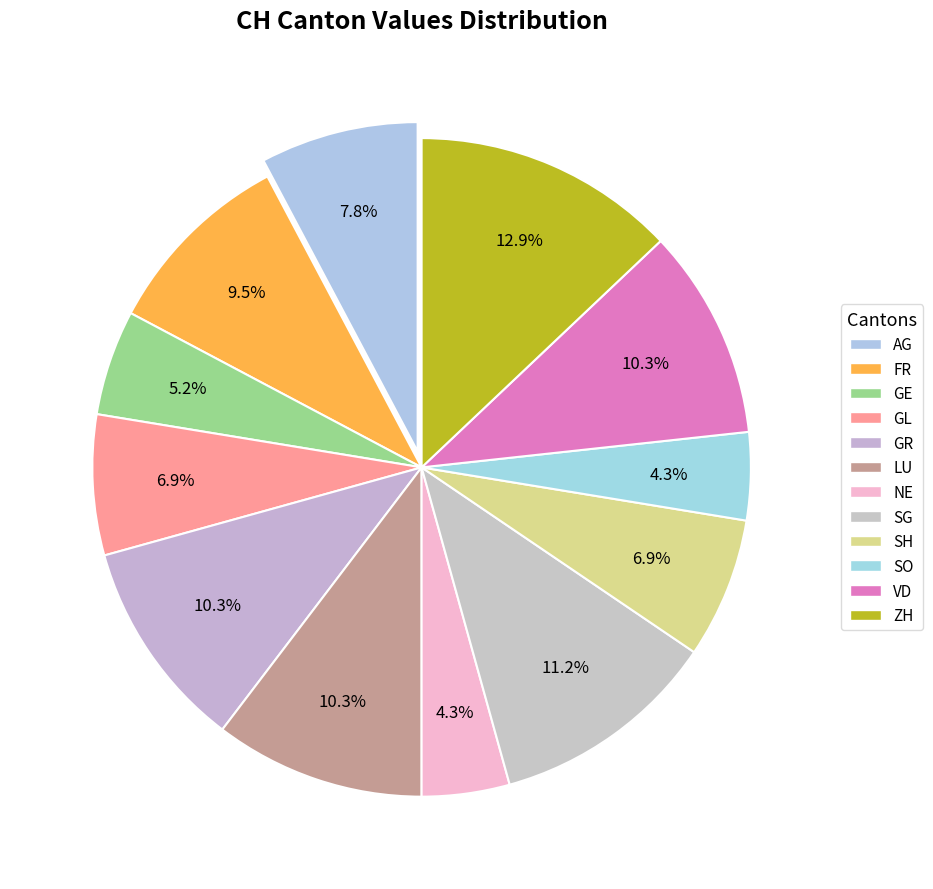

How many segments does this pie chart have?

12